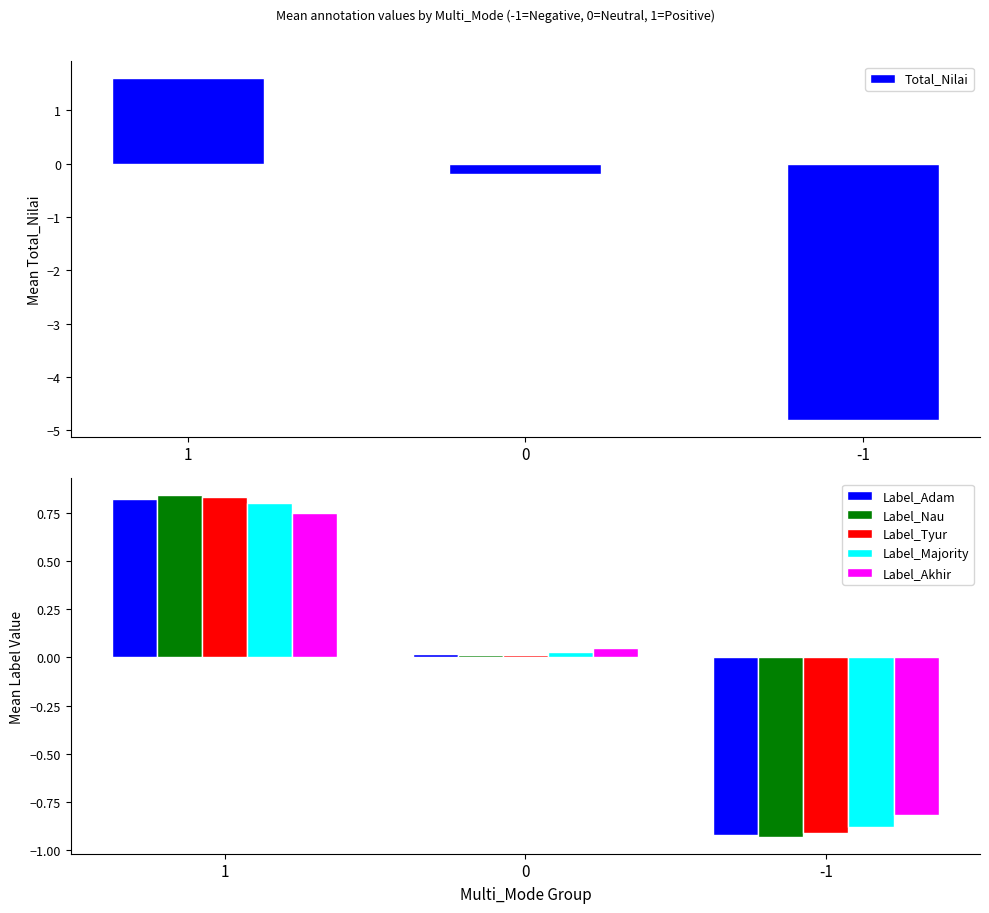

The Total_Nilai series shows 1.6 at 1. True or false?

True